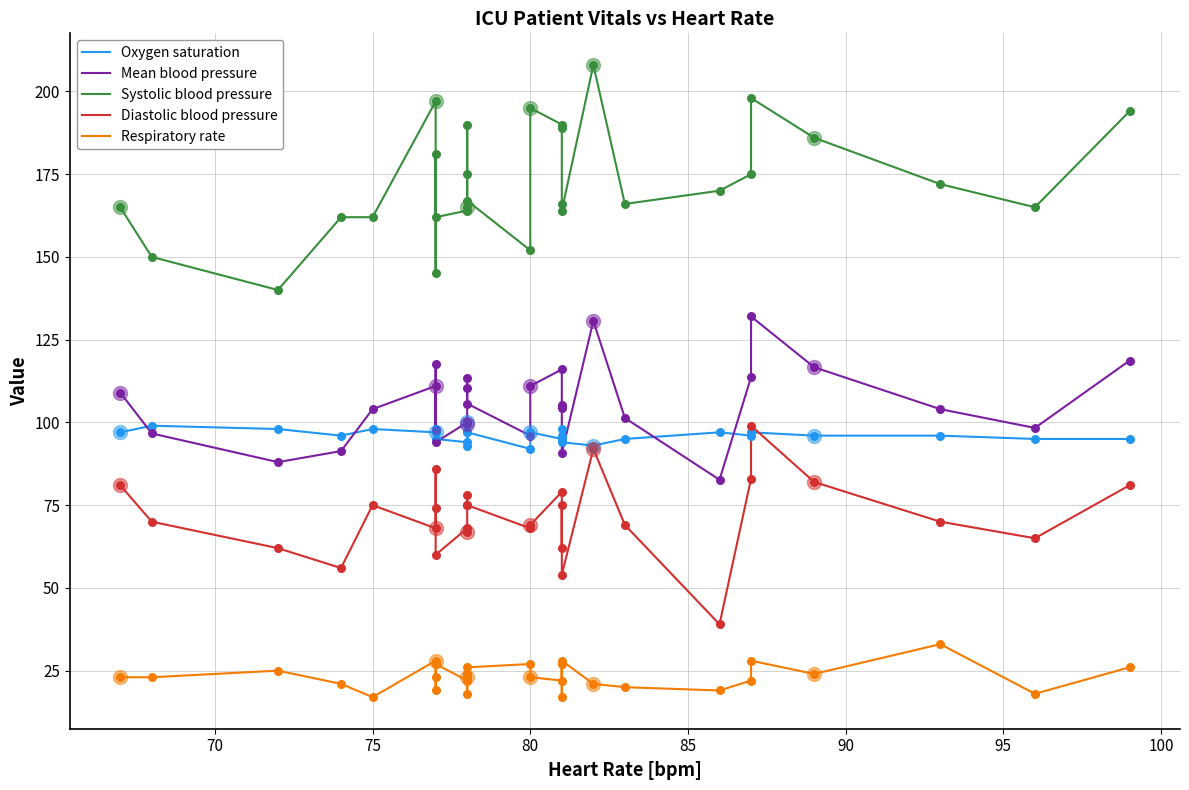

At how many categories does at least one series exceed 134?

29